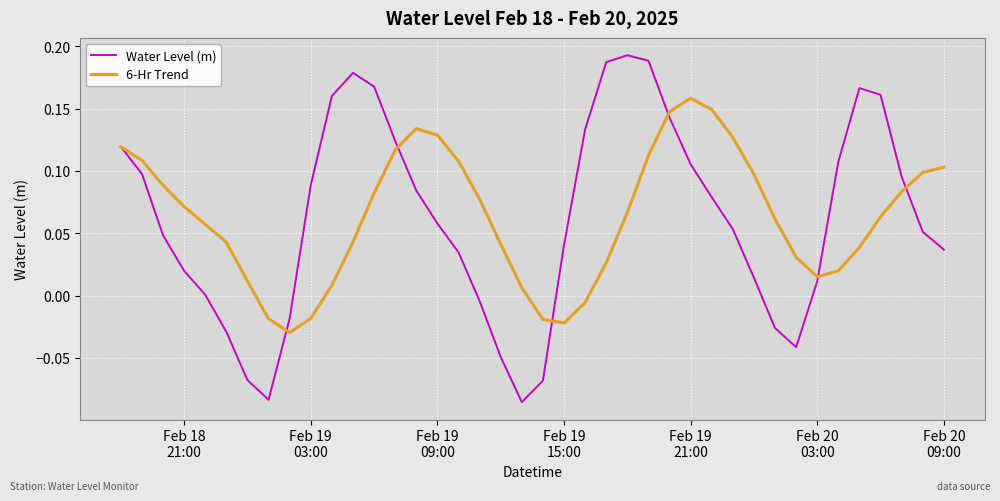

Which series has the largest range (max minus min)?

Water Level (m)